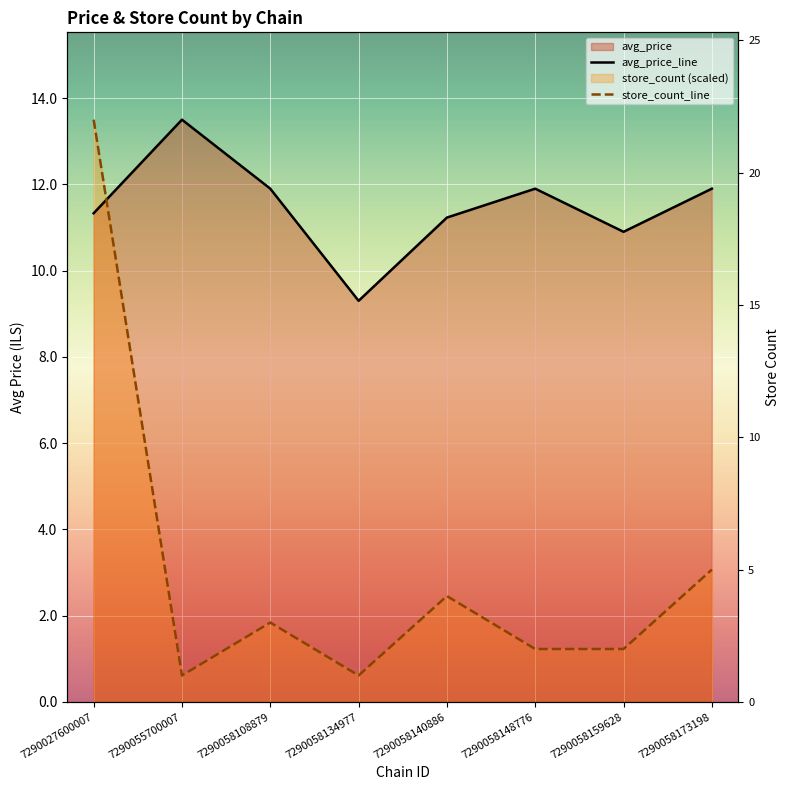

What is the total value across all series at 7290058159628?

12.1